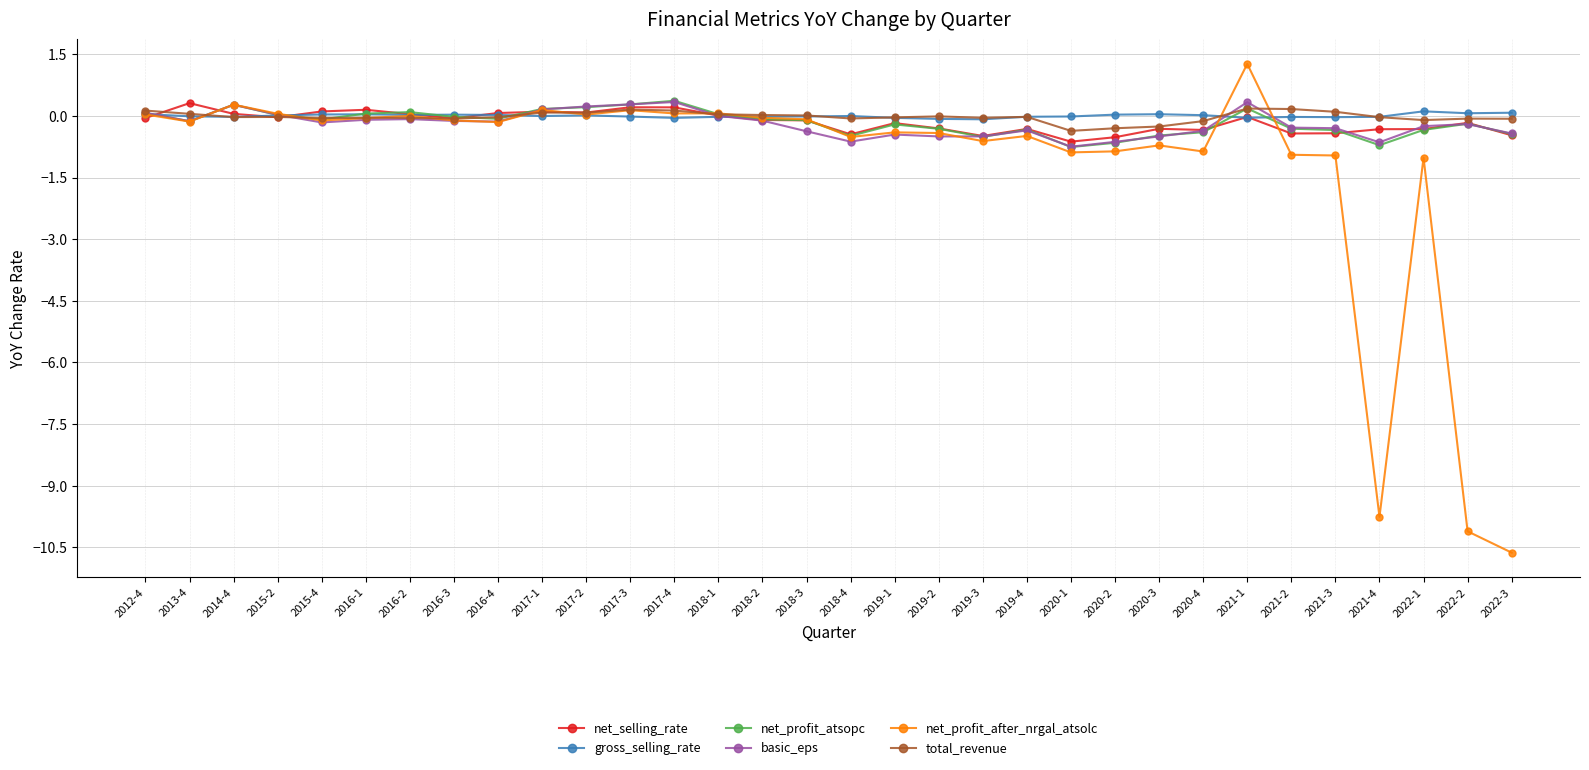

Count the number of categories in the chart.

32